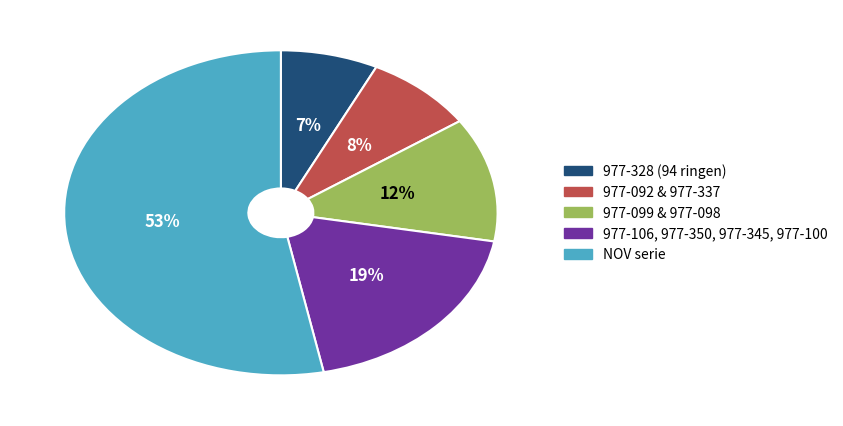

To the nearest percent, what is the average slice percentage?

20%